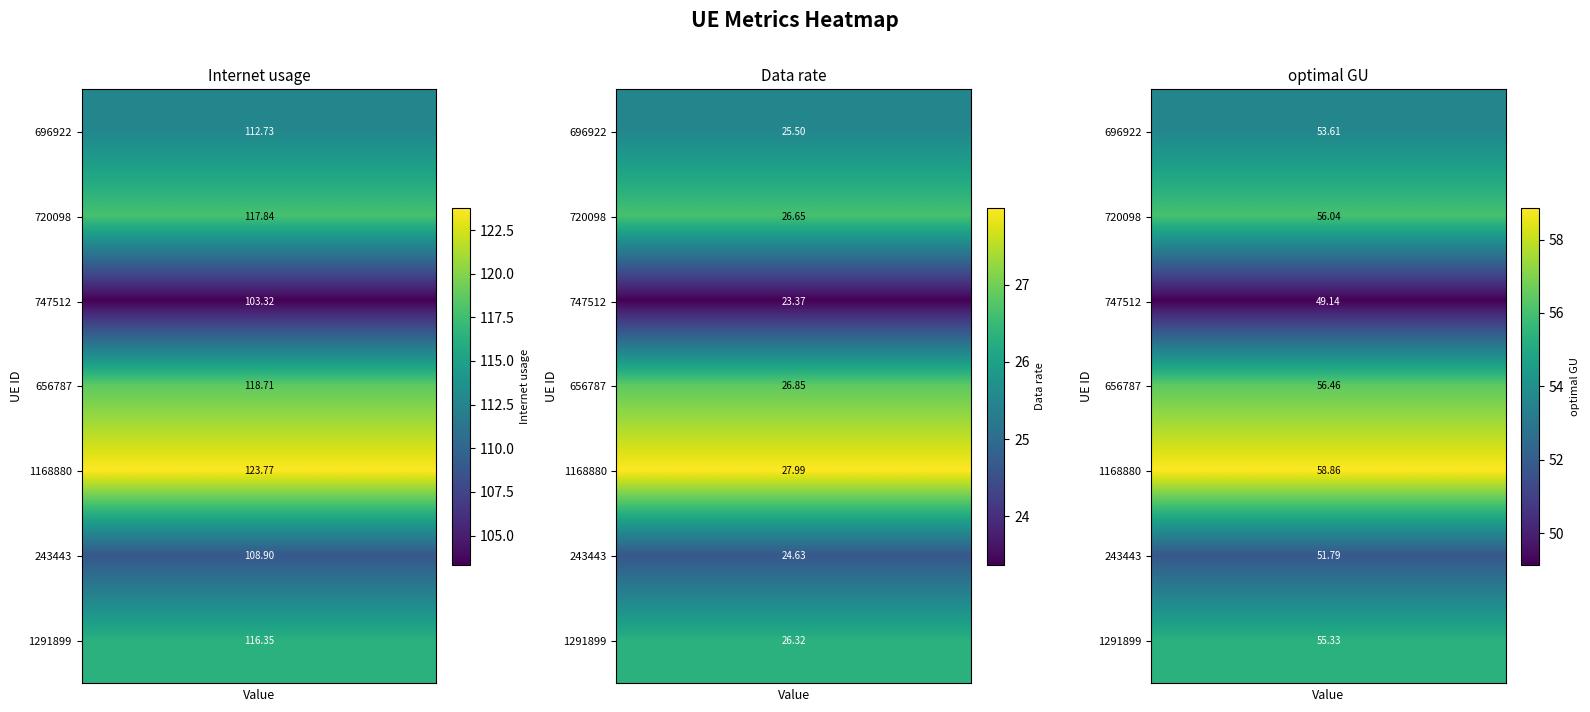

The Internet usage series shows 32.3 at 720098. True or false?

False